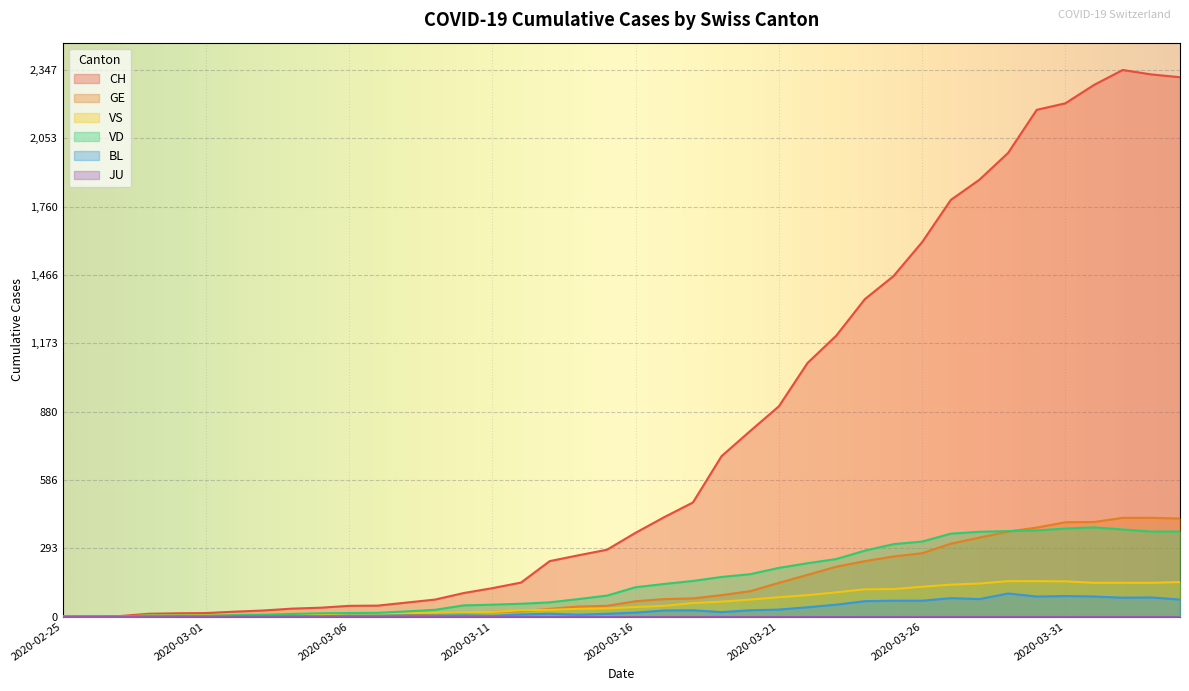

How many times do VS and VD cross each other?

1